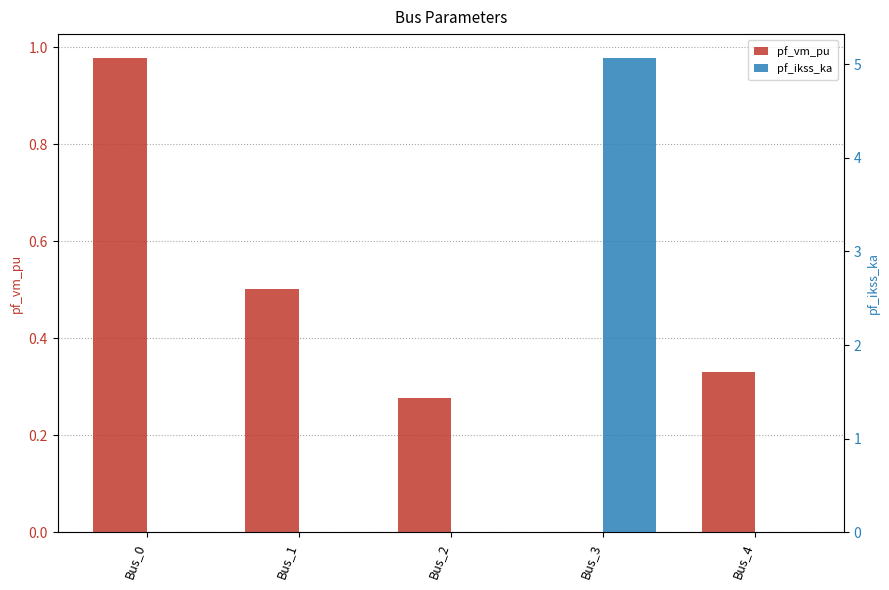

How many groups of bars are there?

5